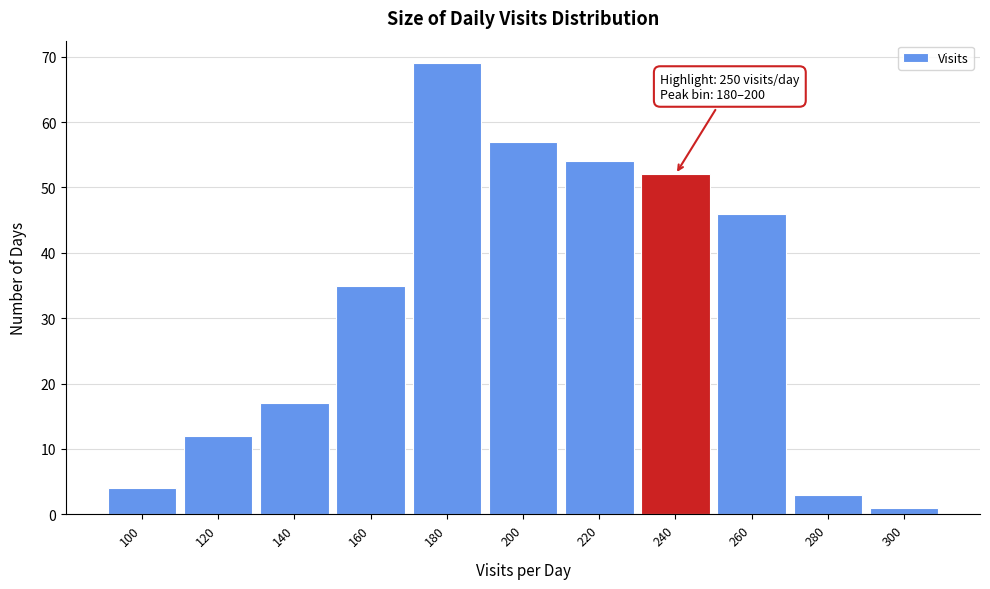

Reading left to right, extract all data points from this chart.

4	12	17	35	69	57	54	52	46	3	1